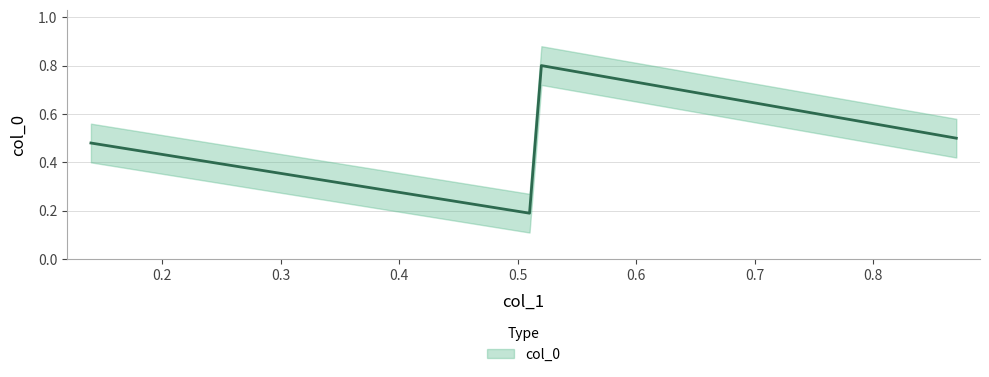

True or false: the data shows 0.2 at 0.52.

False